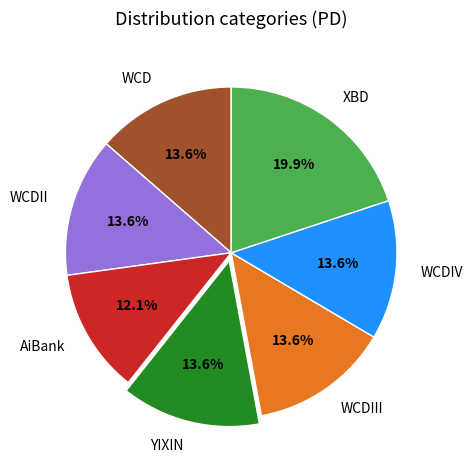

Is there a majority slice in this chart?

No